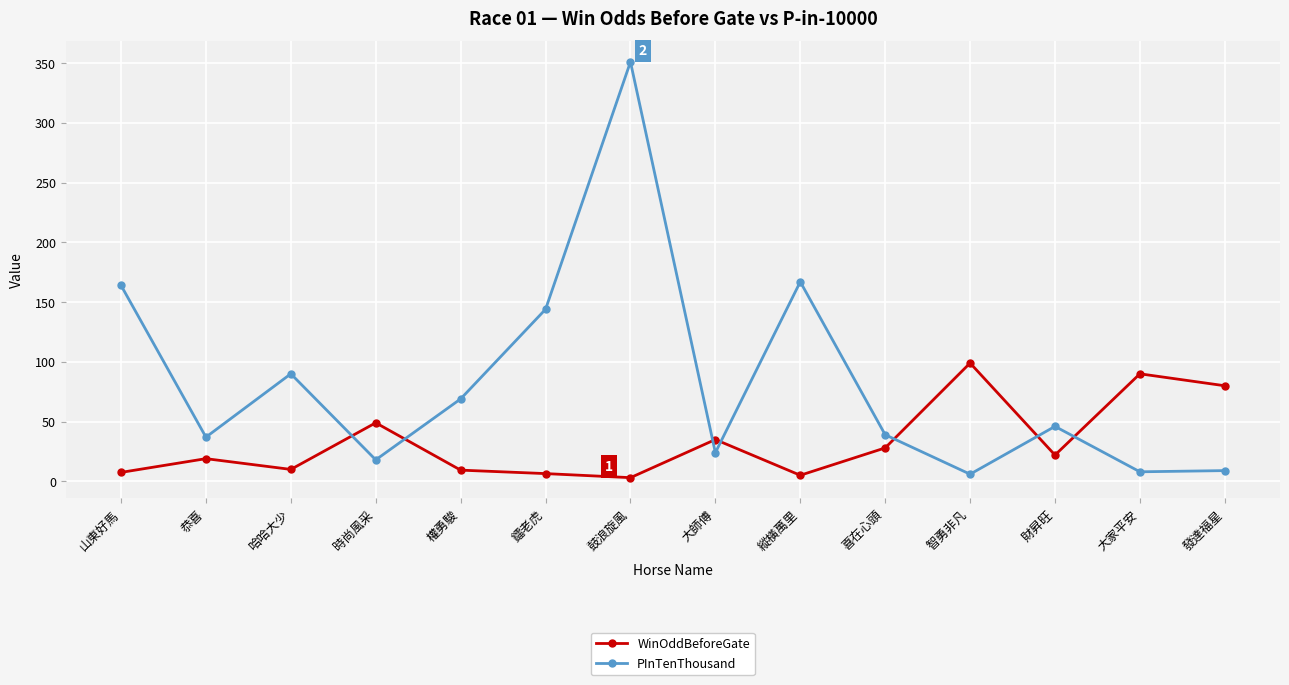

Which series has the largest total across all categories?

PInTenThousand